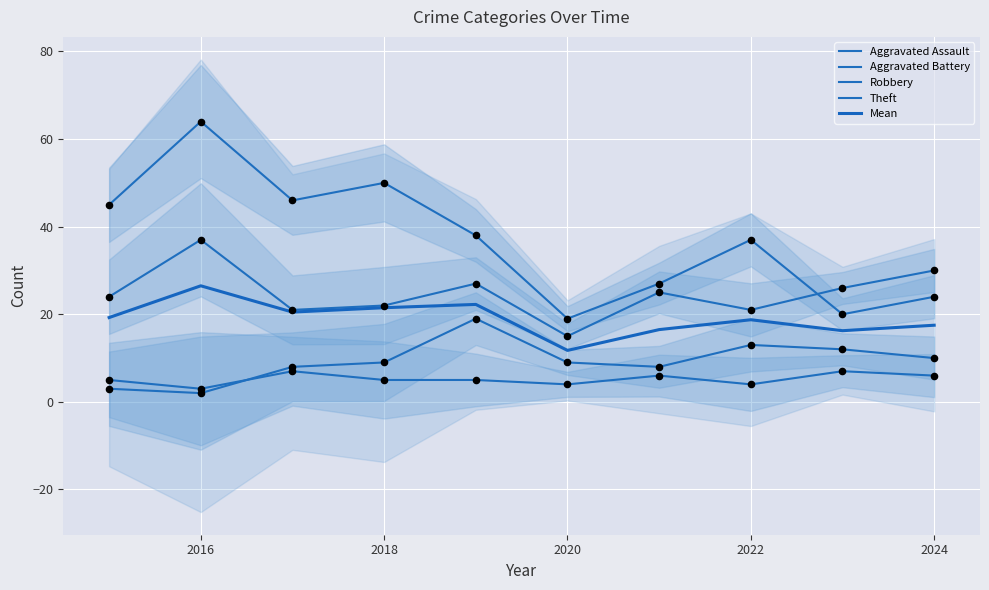

What is the total value across all series at 2022?

93.8